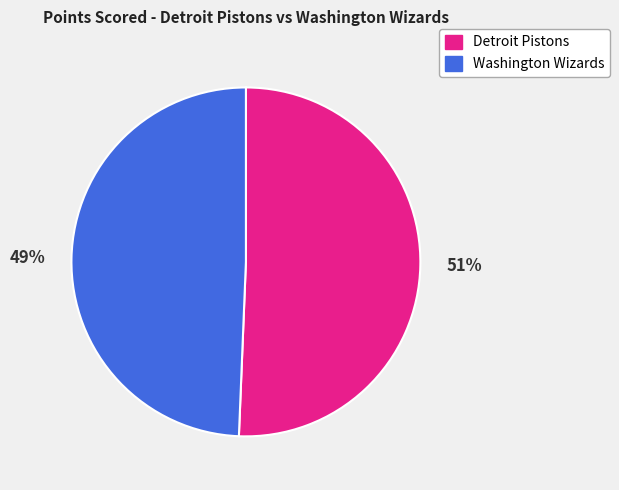

True or false: Washington Wizards accounts for 37% of the total.

False